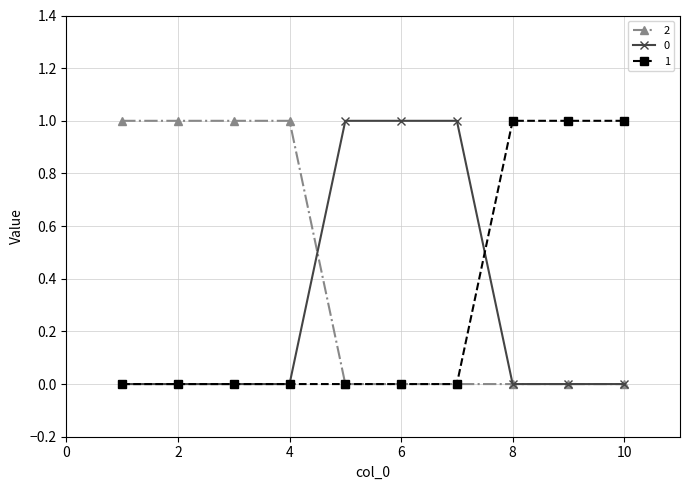

Which series has the largest total across all categories?

2